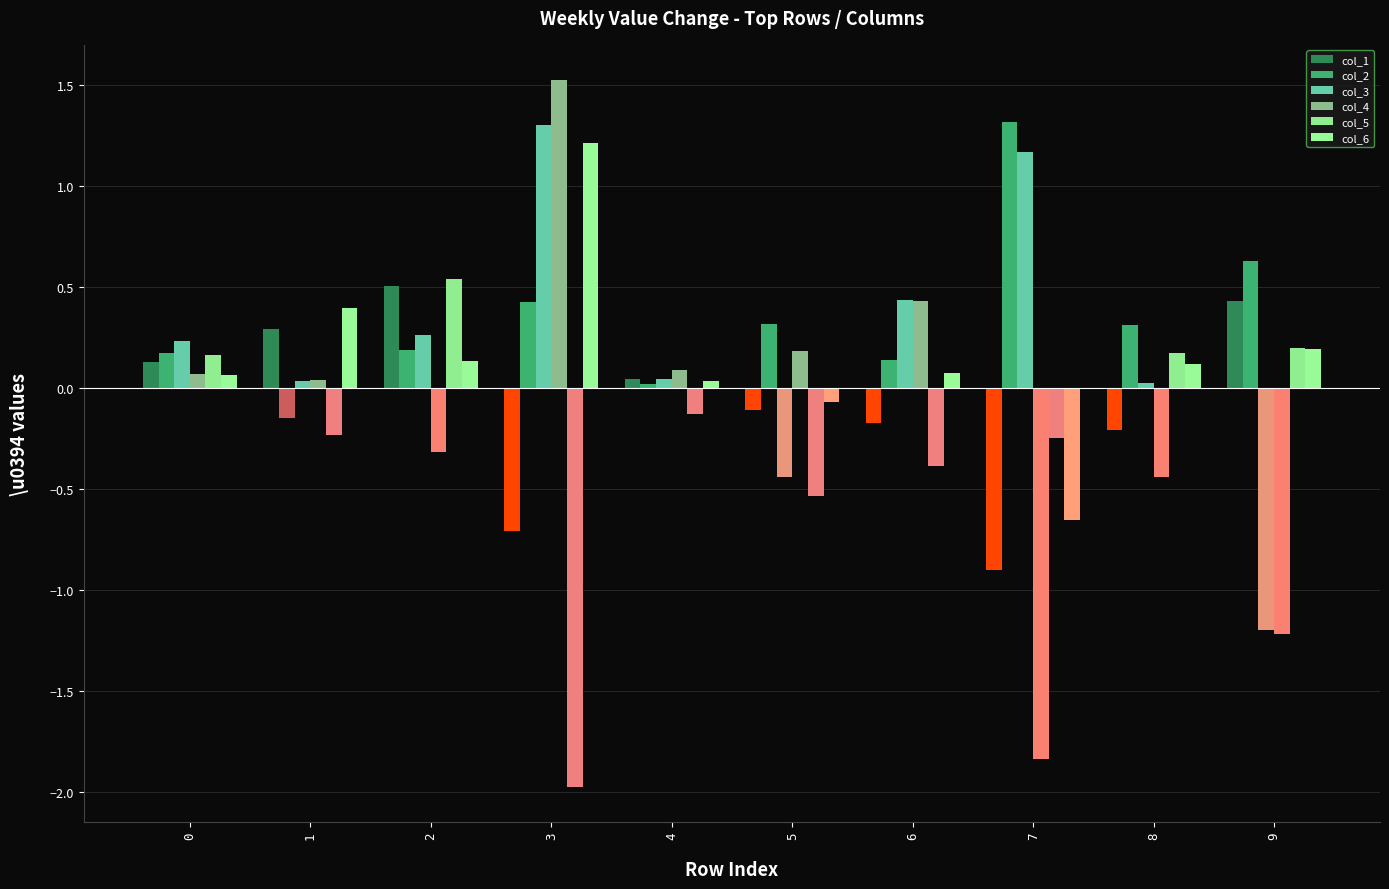

Which series has the largest total across all categories?

col_2